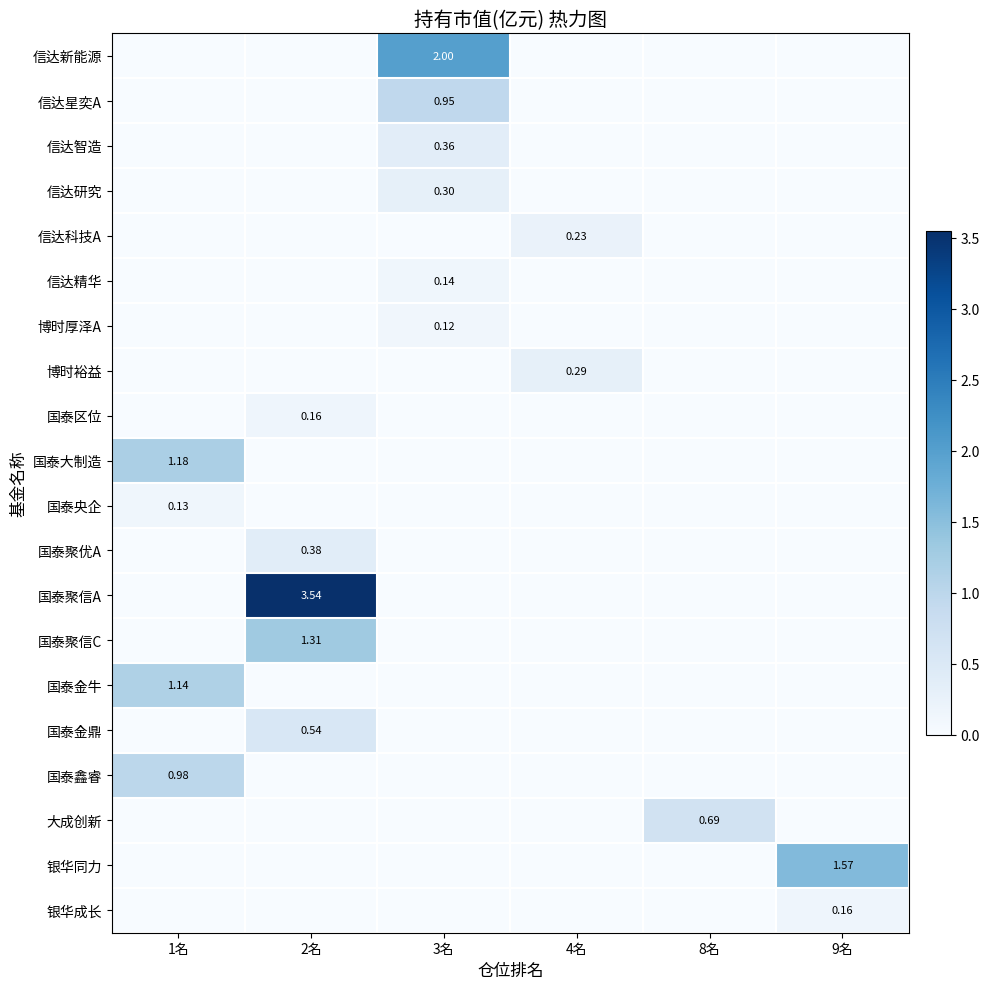

The 国泰央企 series shows 0.1 at 1名. True or false?

True